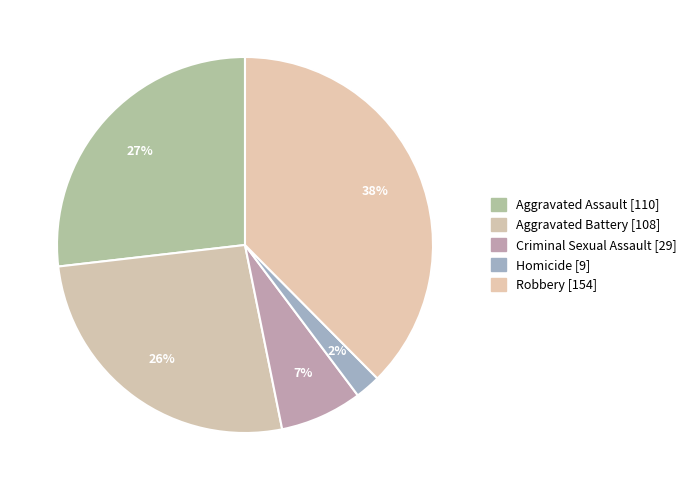

To the nearest percent, what portion does Aggravated Assault represent?

27%